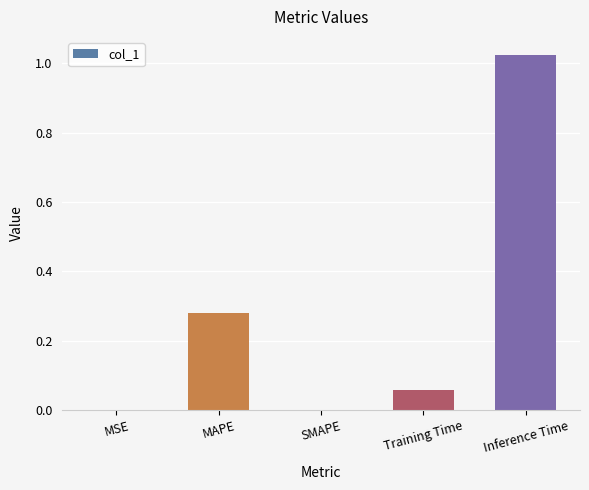

What is the sum of all values?

1.4